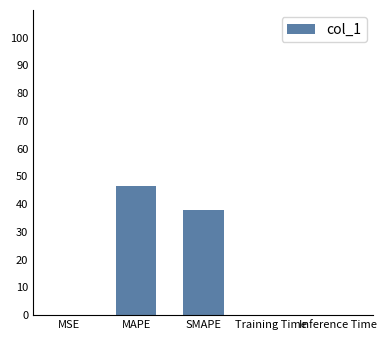

Where is the data nearest to the value 23?

SMAPE